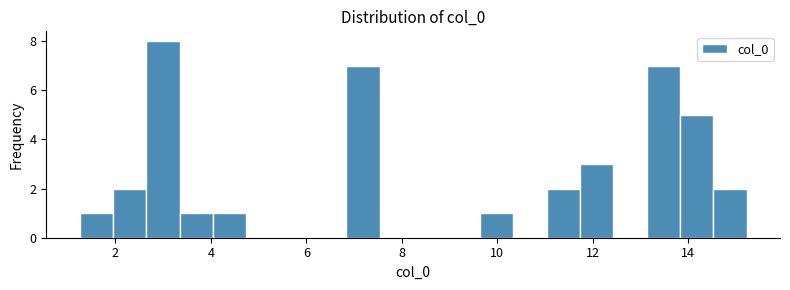

Read against the x-axis, roughly where is the centre of the tallest bar?

3.0